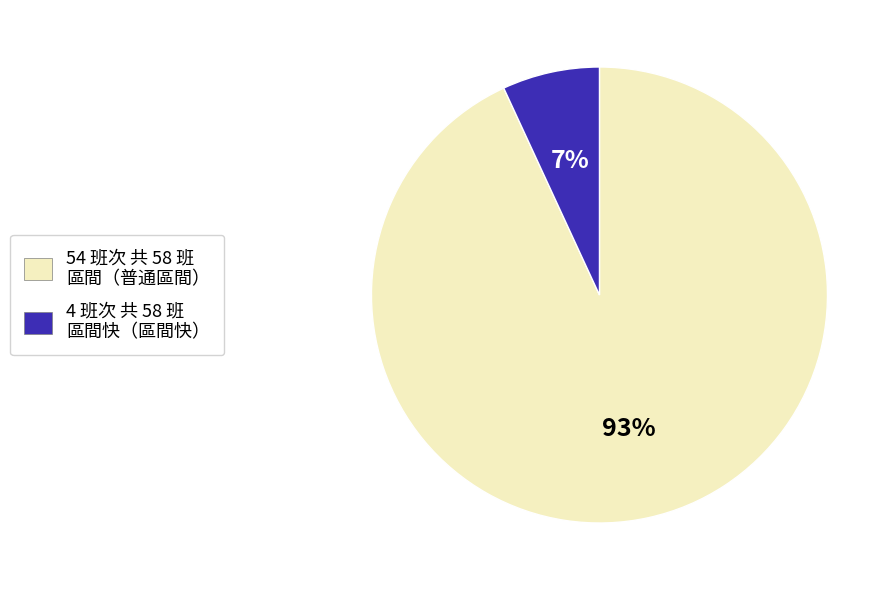

To the nearest percent, what is the difference between the largest and smallest slice percentages?

86%